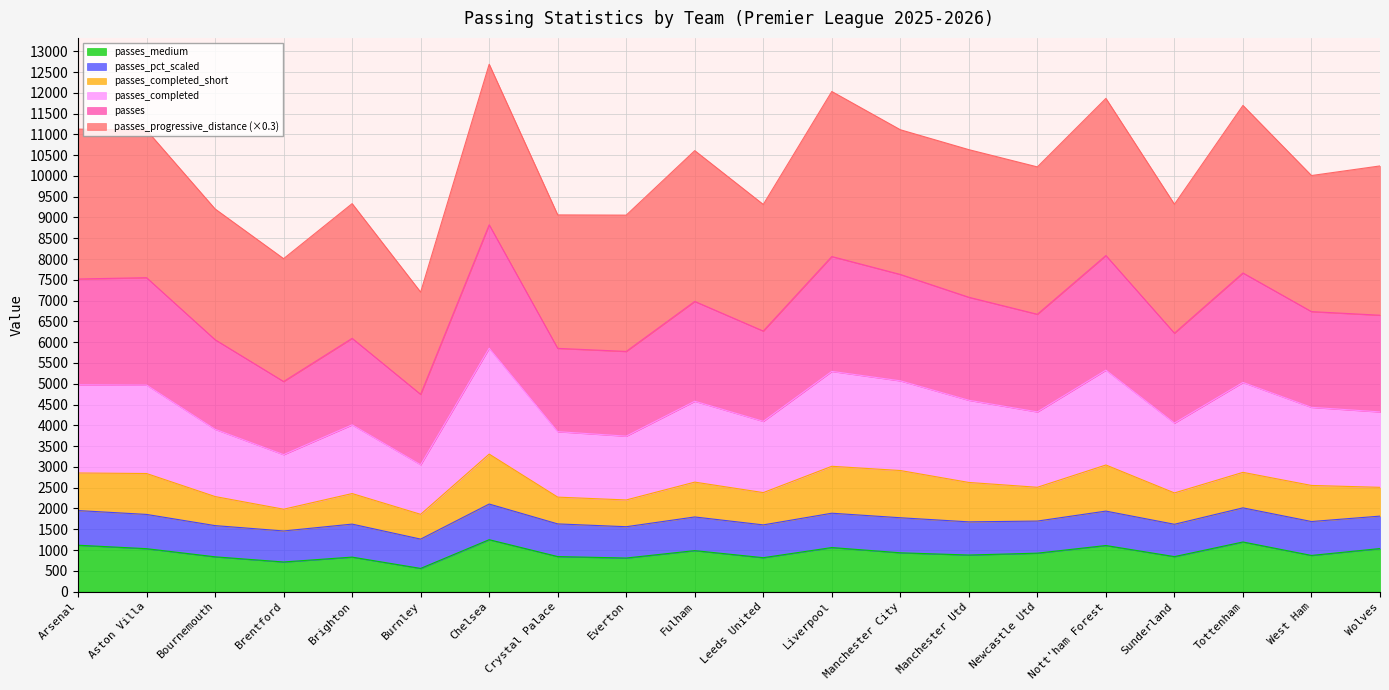

How many values in the passes_completed series are below 4433?

10